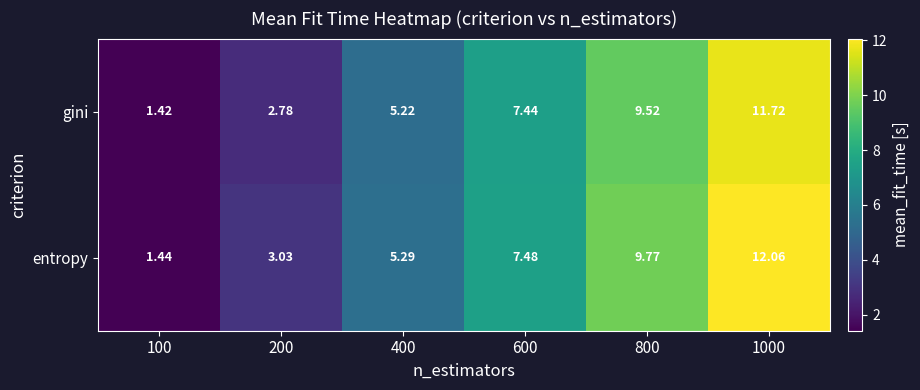

What is the greatest value displayed?

12.1